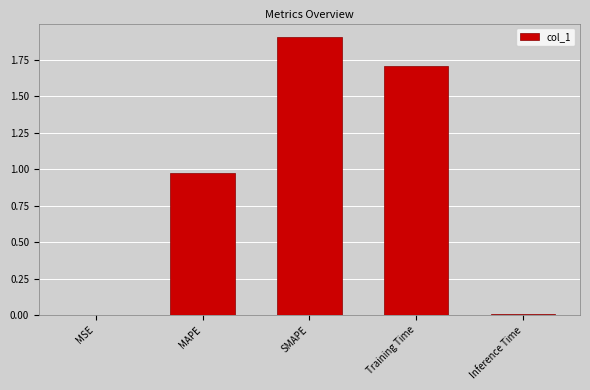

What is the approximate value at SMAPE?

1.9